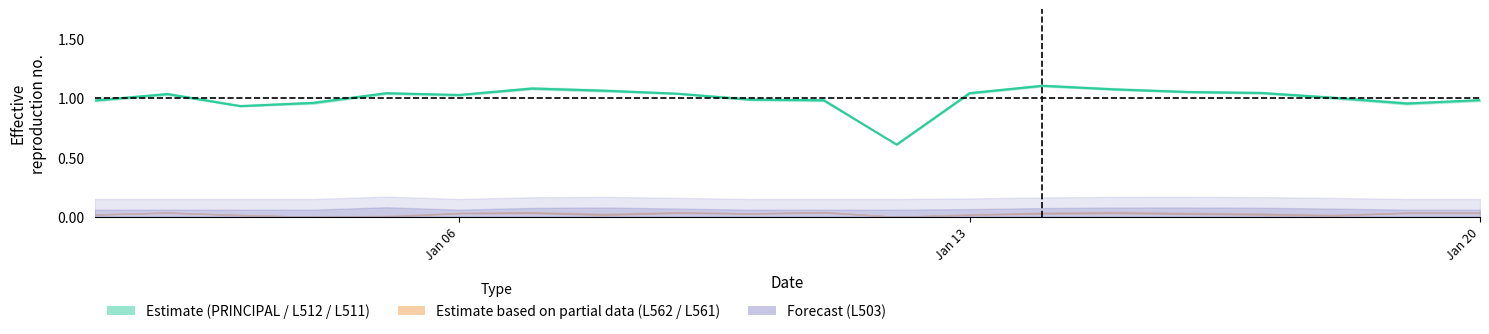

Count the number of categories in the chart.

20